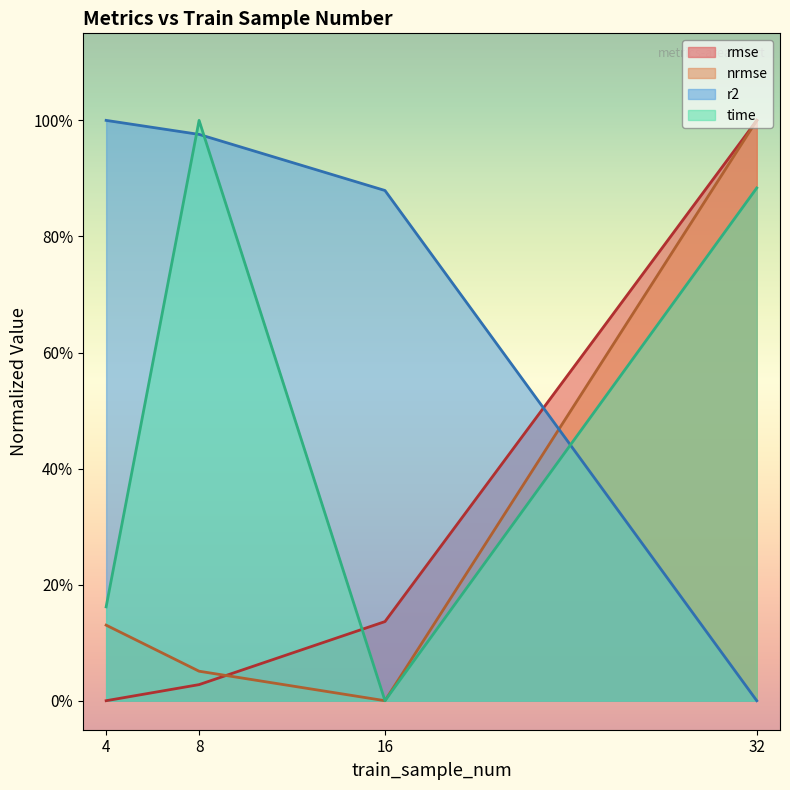

At how many categories does at least one series exceed 0?

4